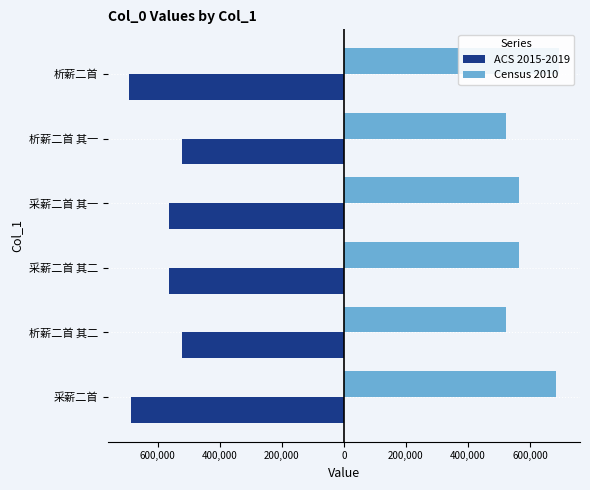

What is the value of the ACS 2015-2019 bar at the 1st from the left?

-684393